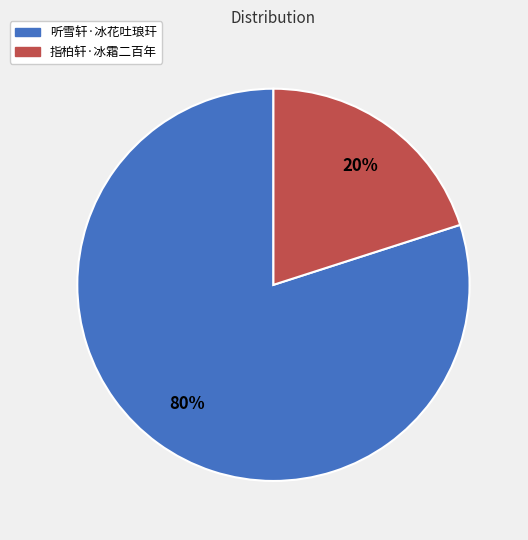

Which has a higher value, 听雪轩·冰花吐琅玕 or 指柏轩·冰霜二百年?

听雪轩·冰花吐琅玕